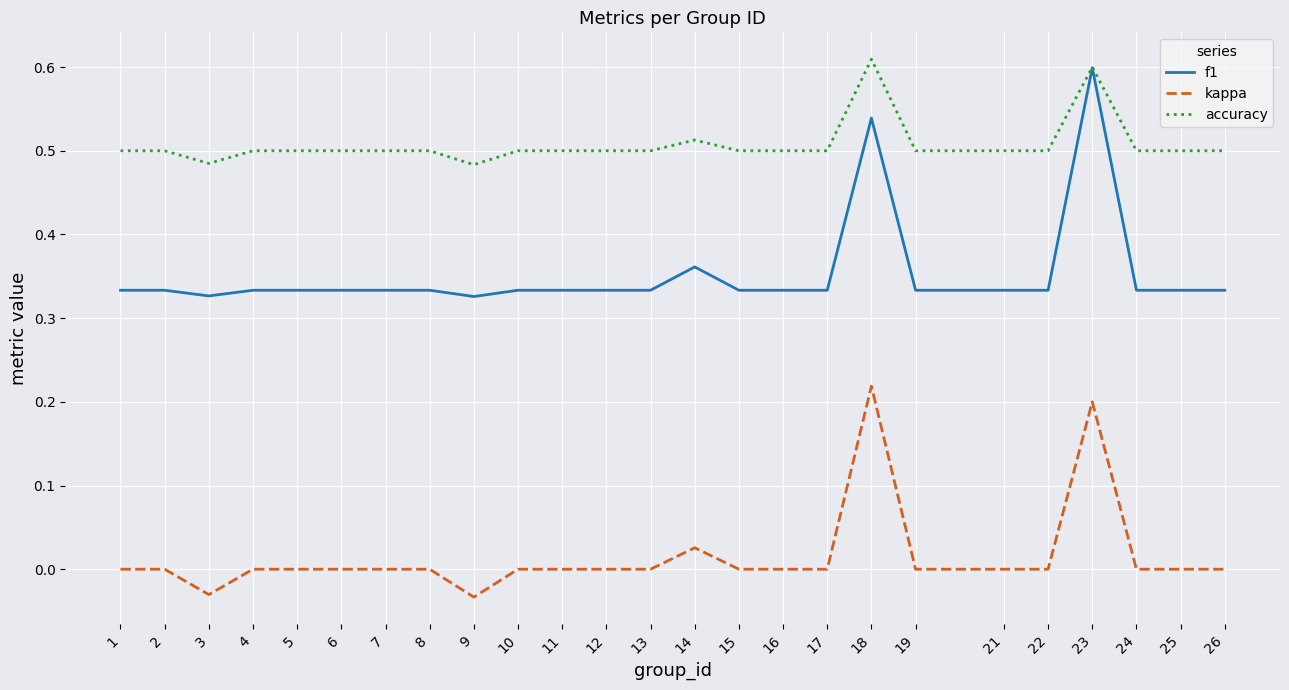

True or false: kappa and accuracy cross at least once.

False